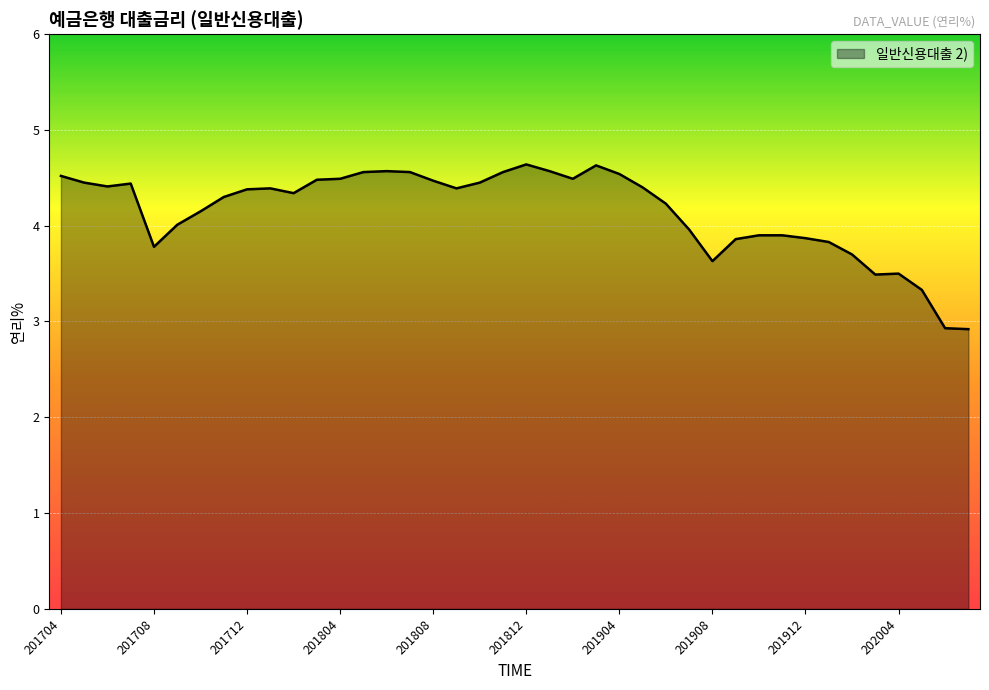

What is the maximum value shown in the chart?

4.6